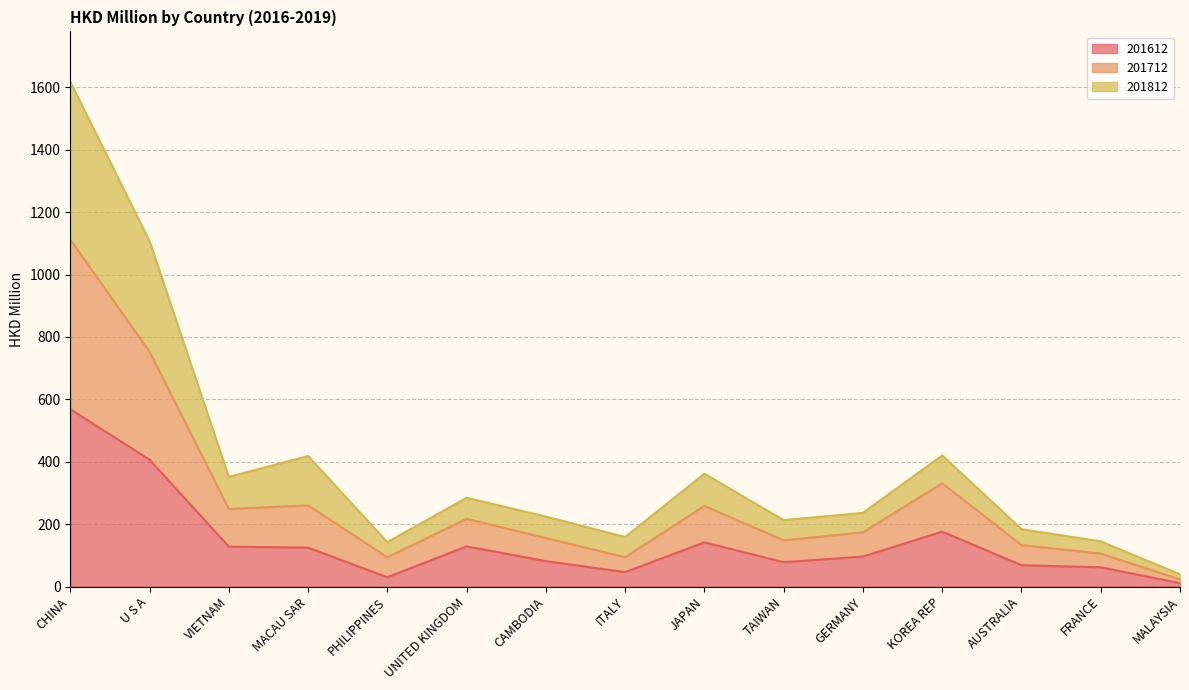

What value does the 201612 series have at VIETNAM?

128.0